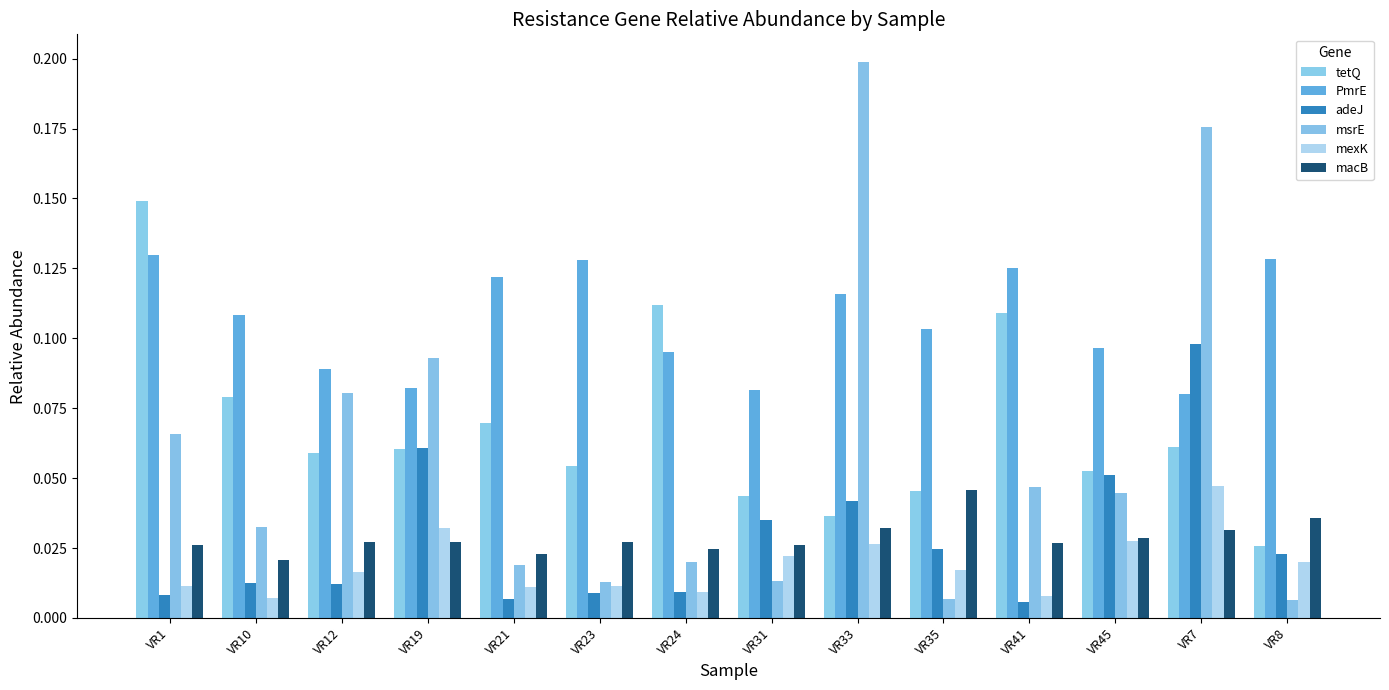

List the labels in order of msrE value, largest first.

VR33, VR7, VR19, VR12, VR1, VR41, VR45, VR10, VR24, VR21, VR31, VR23, VR35, VR8